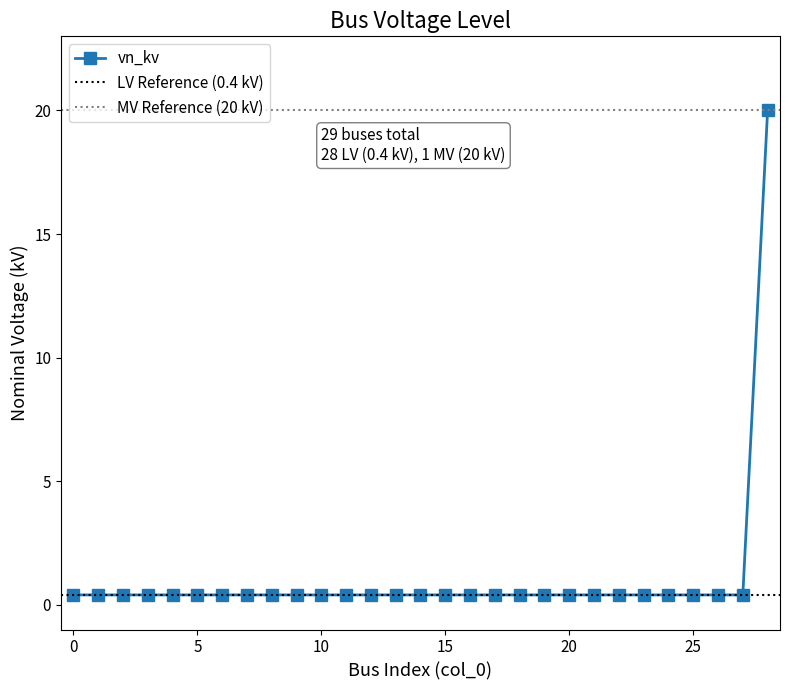

What is the sum of the values at 14 and 24?

0.8